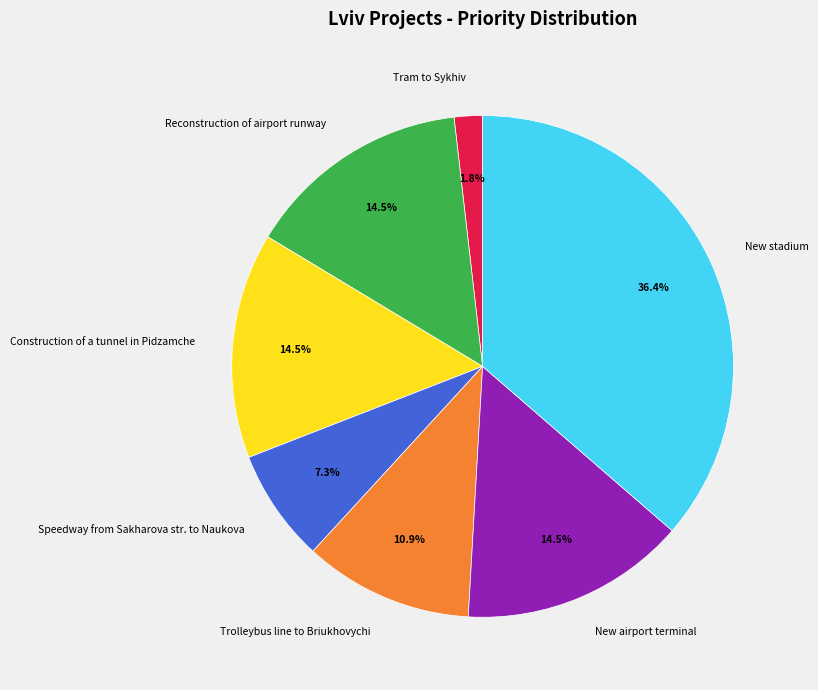

Is it true that Speedway from Sakharova str. to Naukova is 7% of the pie?

True